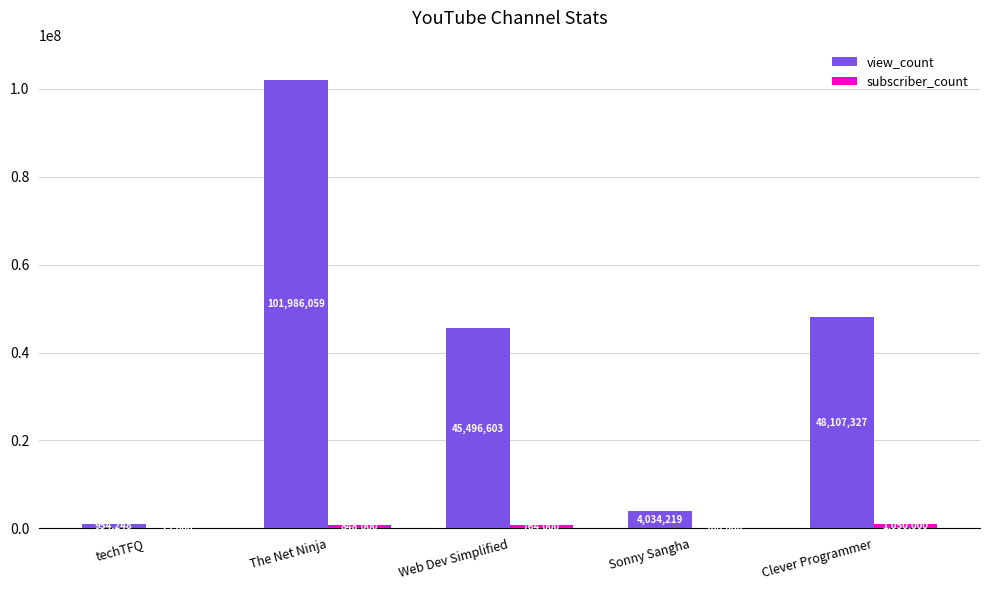

The value of view_count at Clever Programmer is 86166863. True or false?

False